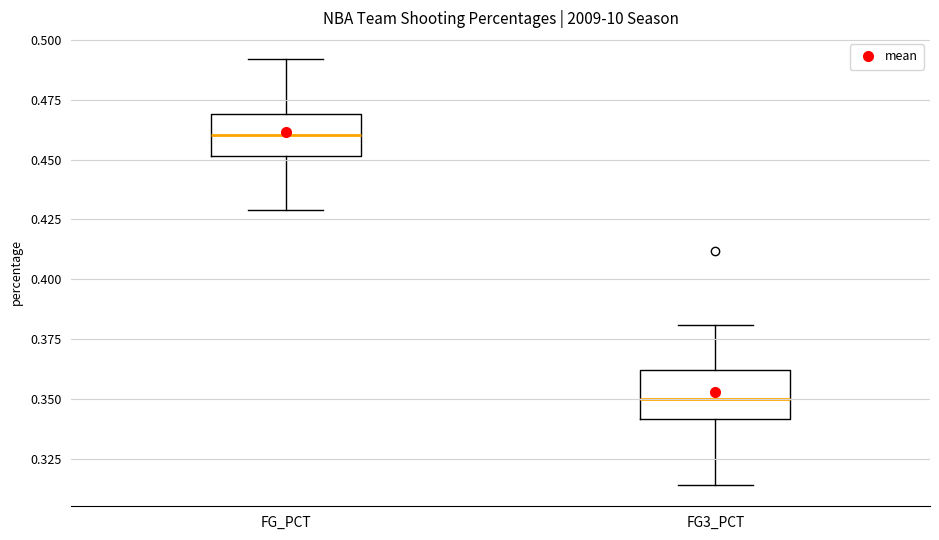

Where does the upper whisker of the box for FG3_PCT end on the y-axis? The values are not printed on the chart, so give them approximately, as read against the axis.

0.380